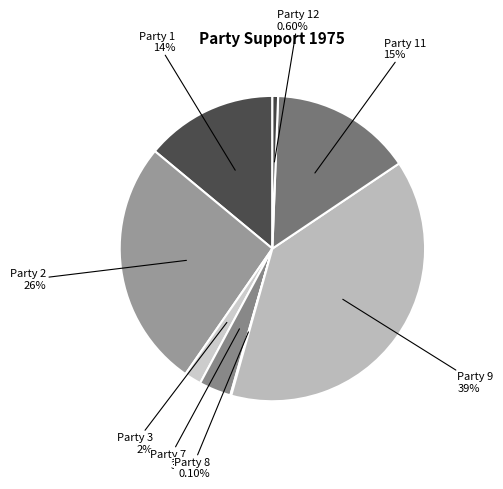

What is the largest slice in the pie chart?

Party 9